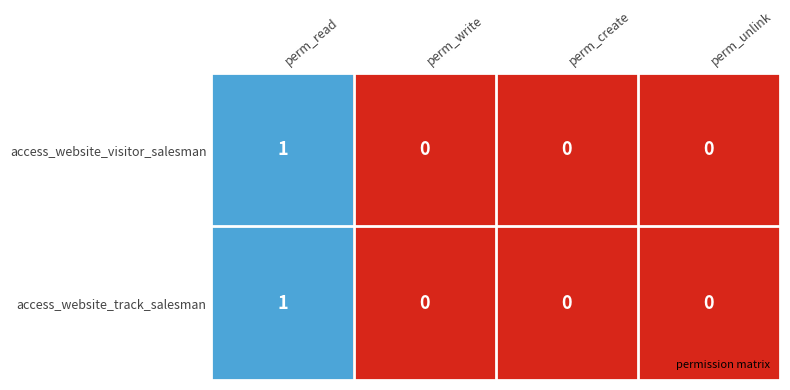

How many values in access_website_visitor_salesman are above zero?

1